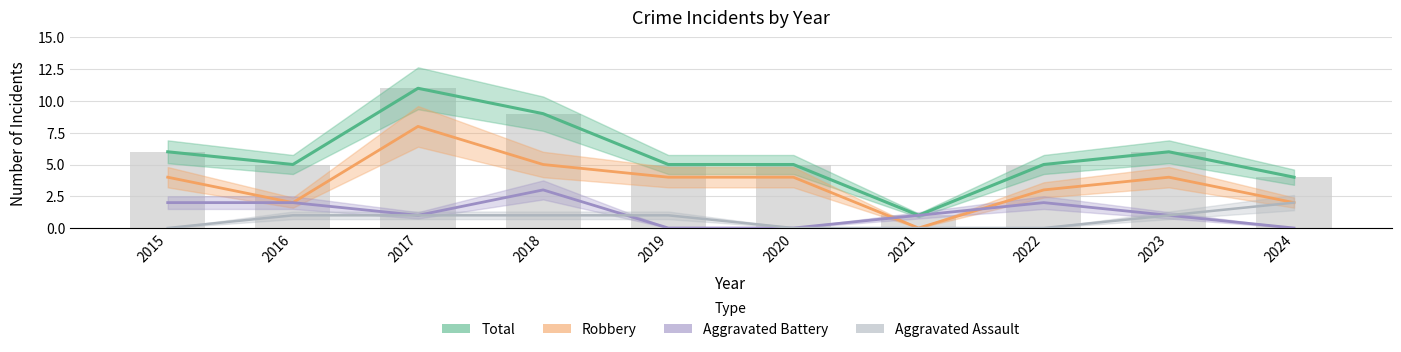

Is the value of Robbery at 2020 greater than the value of Aggravated Assault at 2021?

Yes